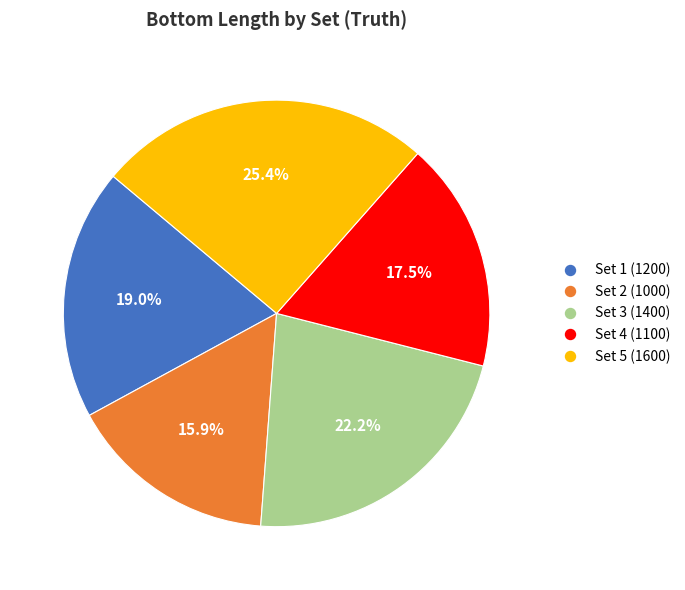

What percentage is the Set 1 slice, to the nearest percent?

19%